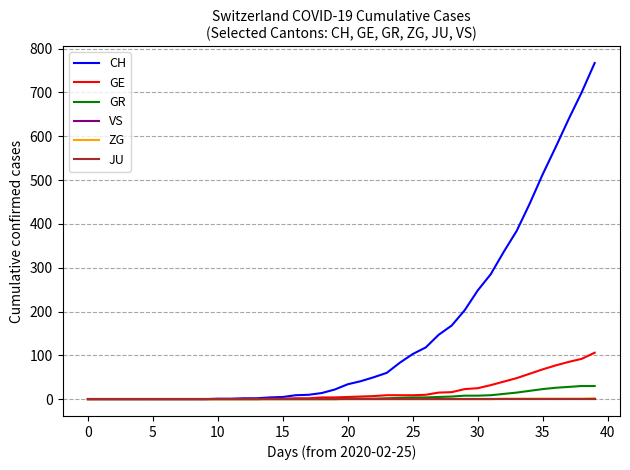

Reading left to right, what are all the values shown in this chart?

CH: 0	0	0	0	0	0	0	0	0	0	1	1	2	2	4	5	9	10	14	22	34	41	50	60	83	103	118	147	168	203	248	285	336	384	446	513	575	639	700	767
GE: 0	0	0	0	0	0	0	0	0	0	0	0	0	0	1	1	2	2	4	4	5	6	7	9	9	9	10	15	16	23	25	32	40	48	58	68	77	85	92	106
GR: 0	0	0	0	0	0	0	0	0	0	0	0	0	0	0	0	0	0	0	0	1	1	1	2	3	4	4	5	6	8	8	9	12	15	19	23	26	28	30	30
VS: 0	0	0	0	0	0	0	0	0	0	0	0	0	0	0	0	0	0	0	0	0	0	0	0	0	0	0	0	0	0	0	0	0	0	0	0	0	0	0	0
ZG: 0	0	0	0	0	0	0	0	0	0	0	0	0	0	0	0	0	0	0	0	0	0	0	0	0	0	0	0	0	0	0	0	1	1	1	1	1	1	1	2
JU: 0	0	0	0	0	0	0	0	0	0	0	0	0	0	0	0	0	0	0	0	0	0	0	0	0	0	0	0	0	0	0	0	0	0	0	0	0	0	0	0